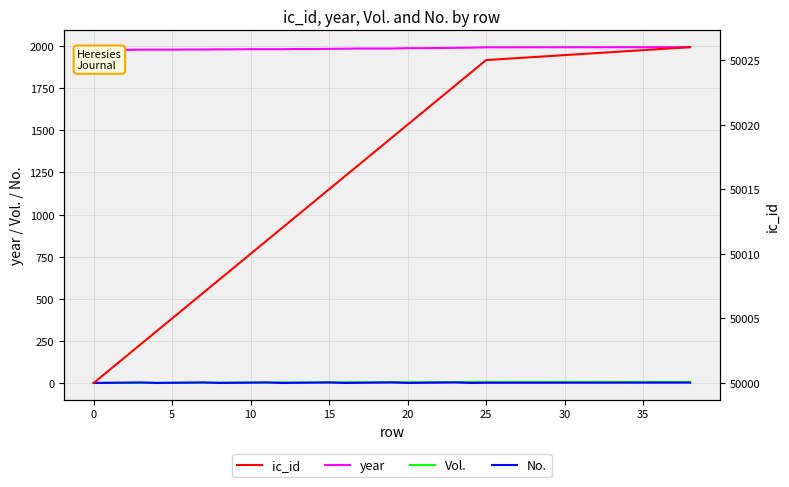

Is it true that year equals 1296 at 5?

False